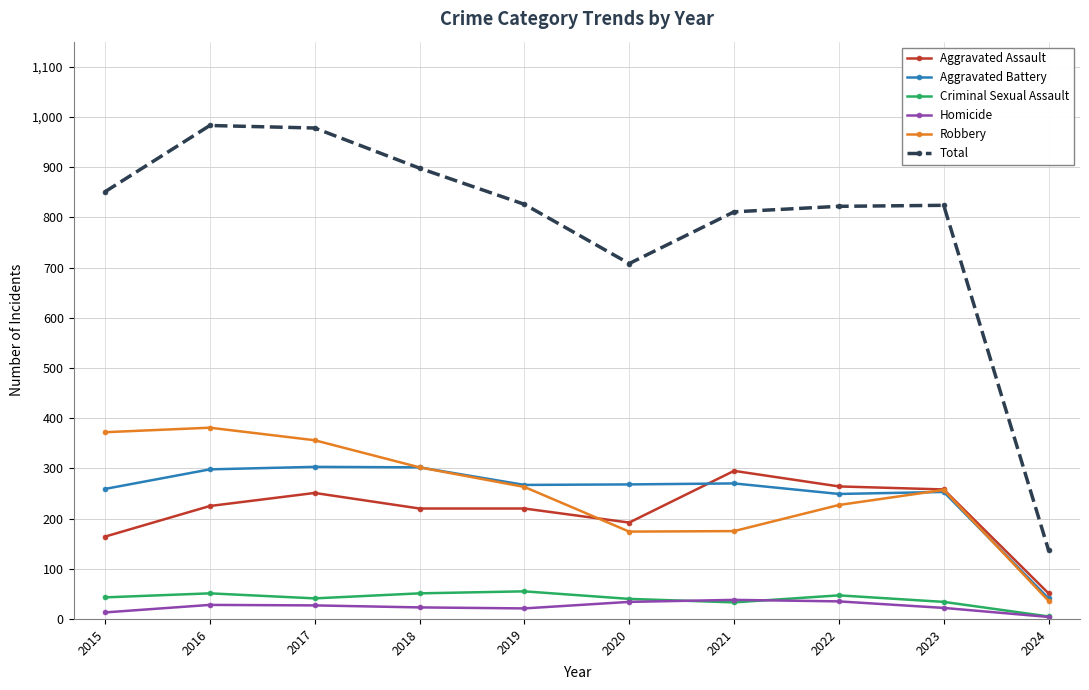

Is the value of Criminal Sexual Assault at 2023 greater than the value of Total at 2020?

No